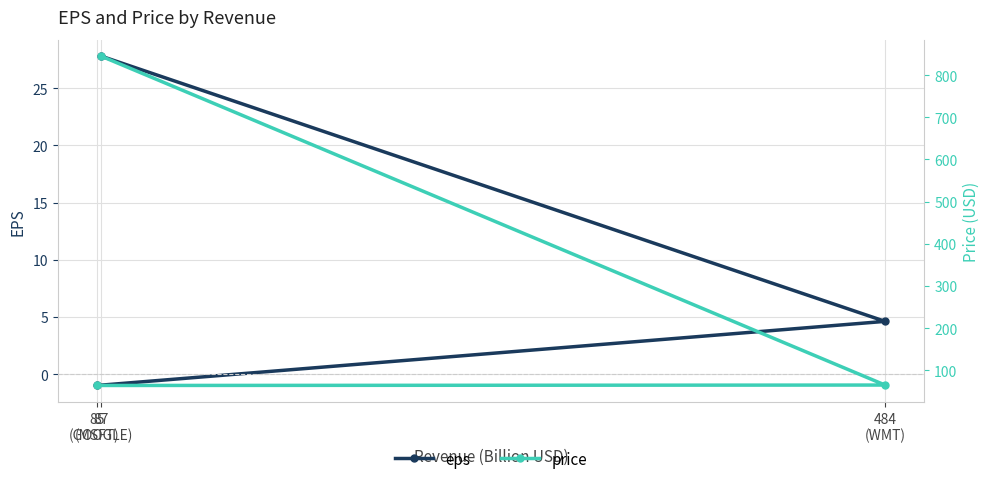

How many negative values does the eps series have?

1